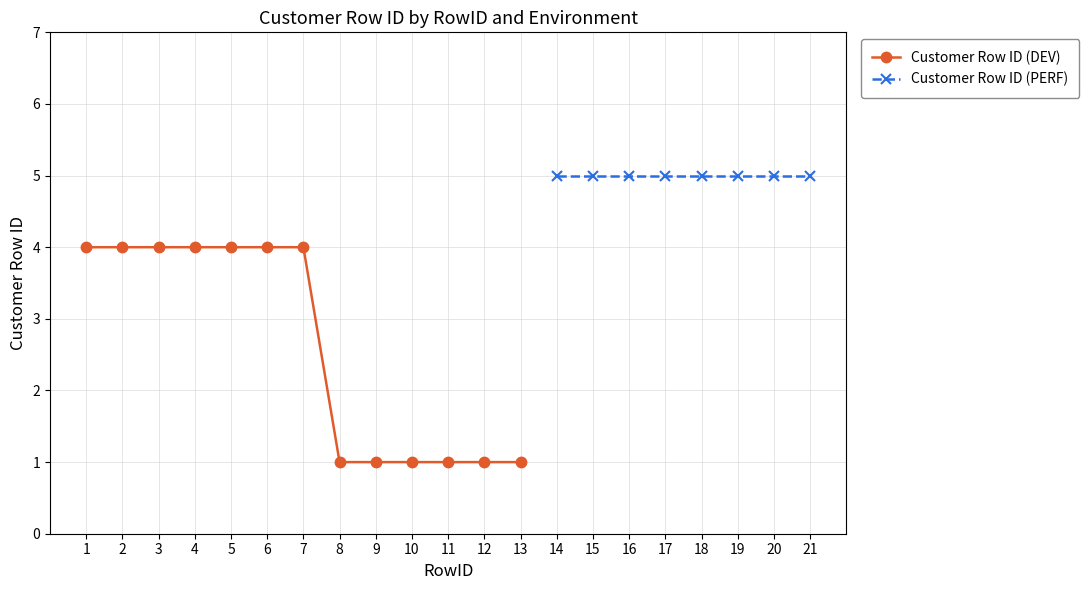

Is it true that the value at 12 is 1?

False